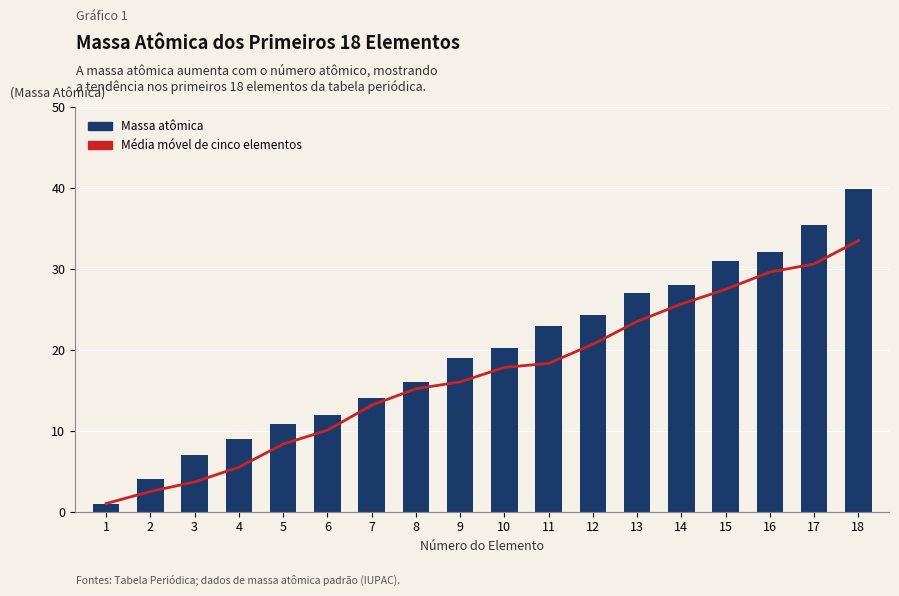

Which series has the largest range (max minus min)?

Massa atômica